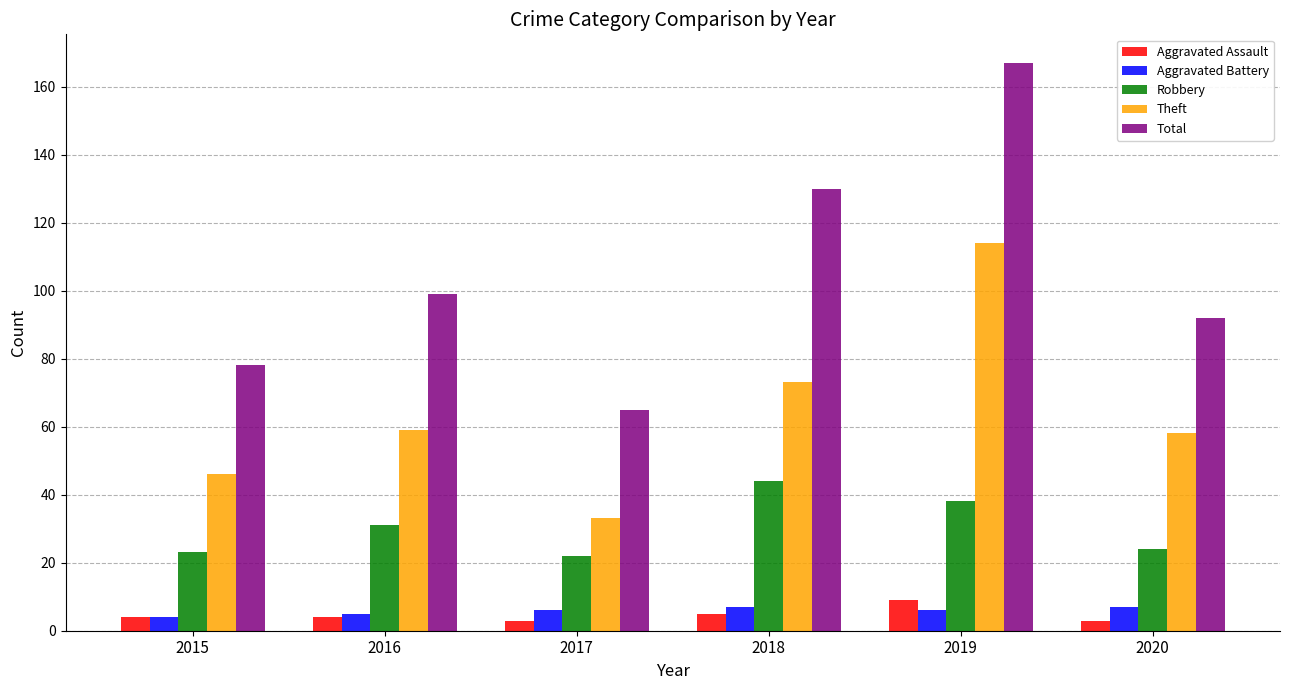

What is the value of the Theft bar at the 2nd from the left?

59